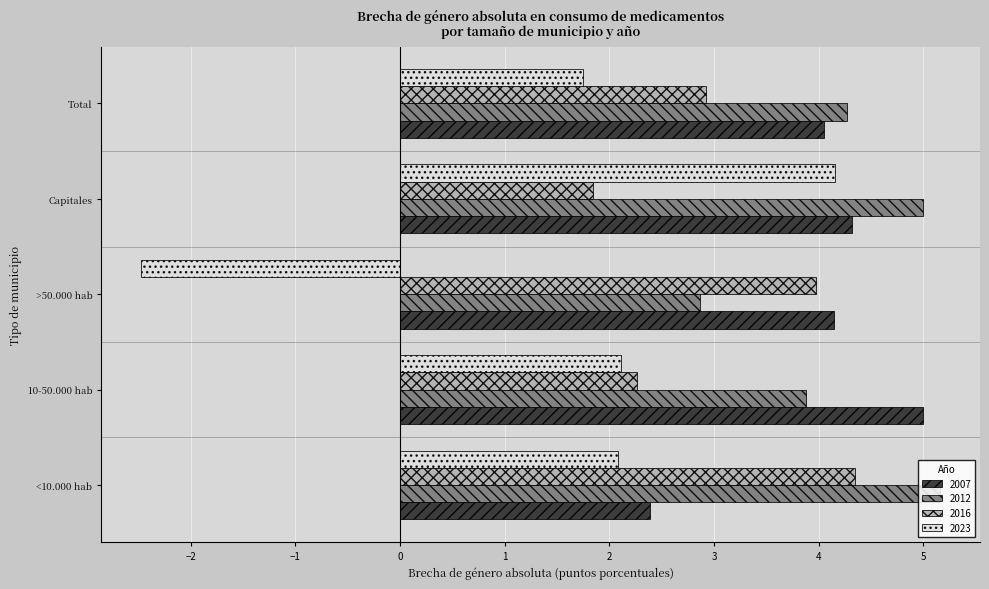

What is the spread (max minus min) of values at Capitales?

3.1